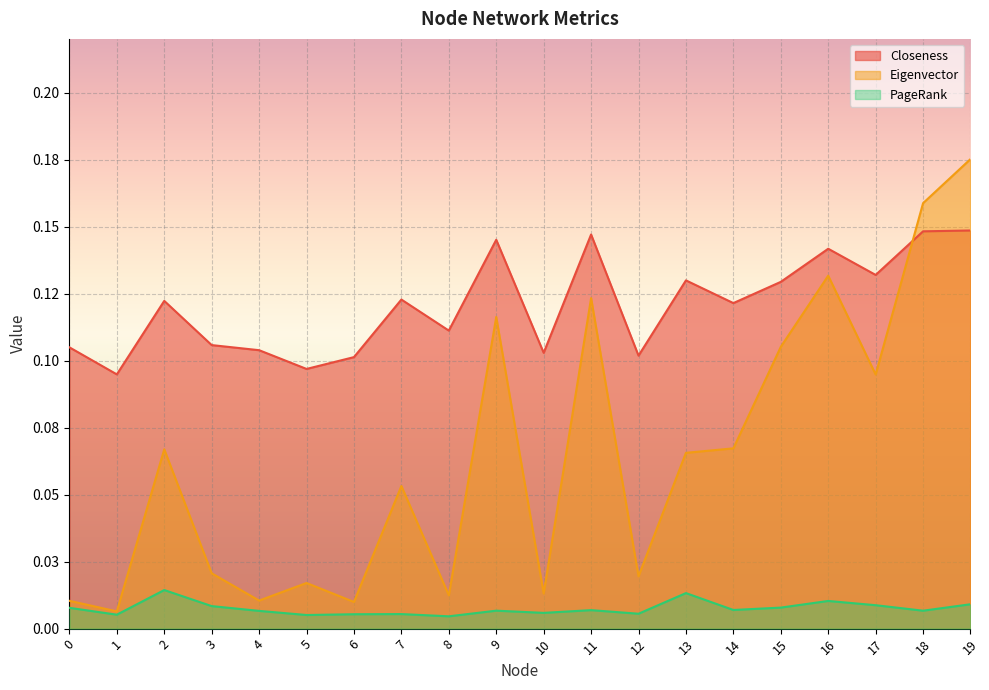

At which label does Eigenvector reach its minimum?

1